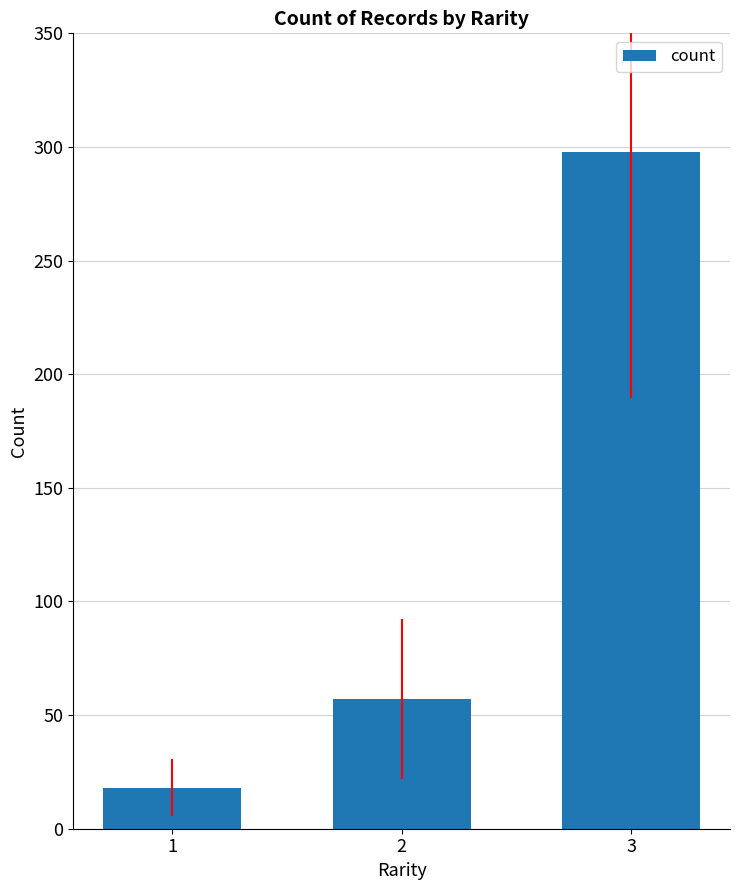

List the labels in order of value, largest first.

3, 2, 1